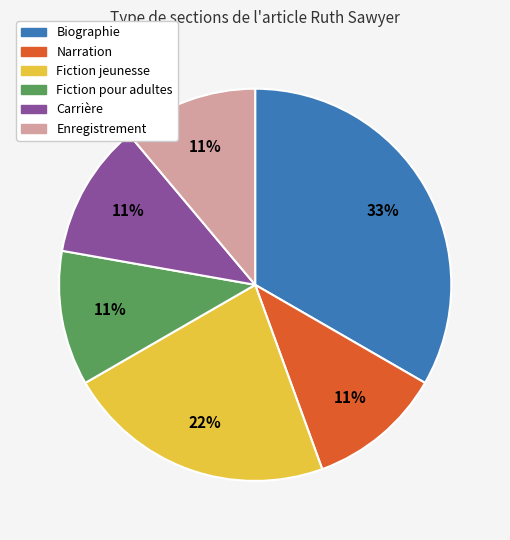

Is it true that Fiction jeunesse is 30% of the pie?

False